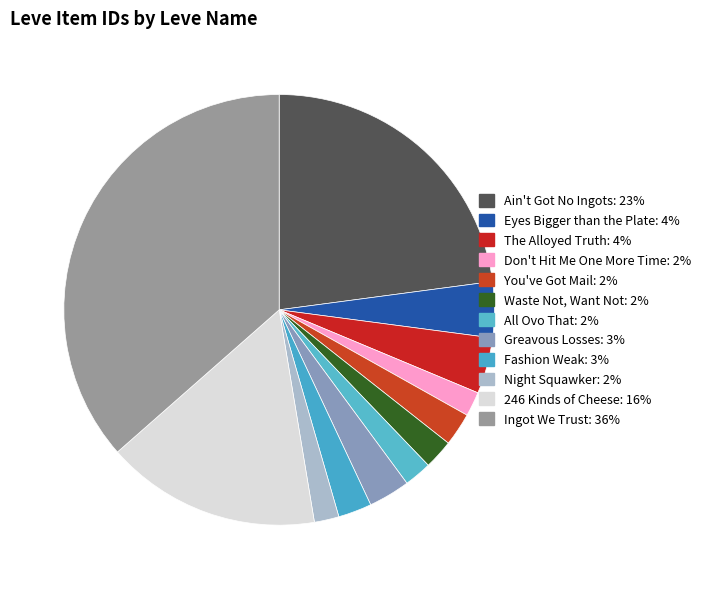

How many segments does this pie chart have?

12